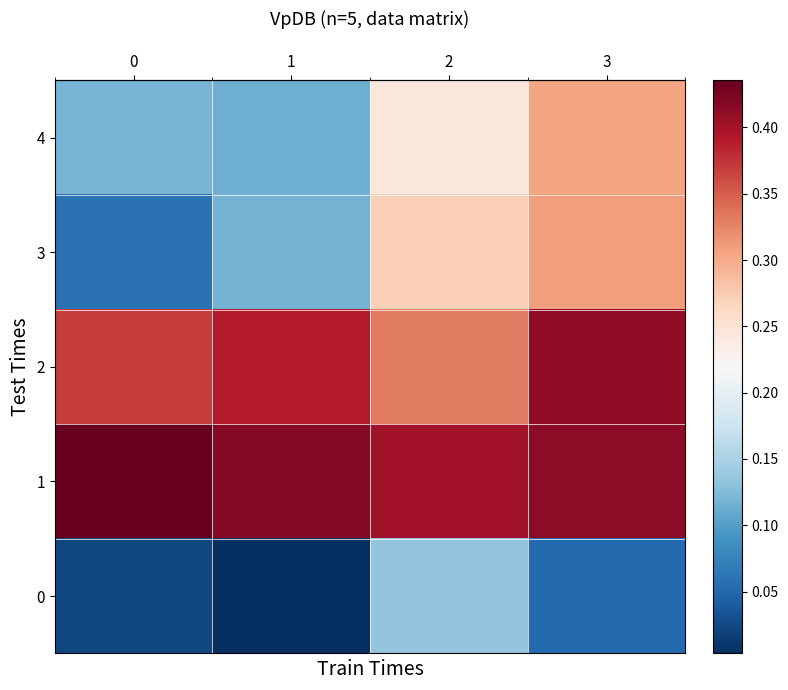

At which category is the sum across all series the highest?

3